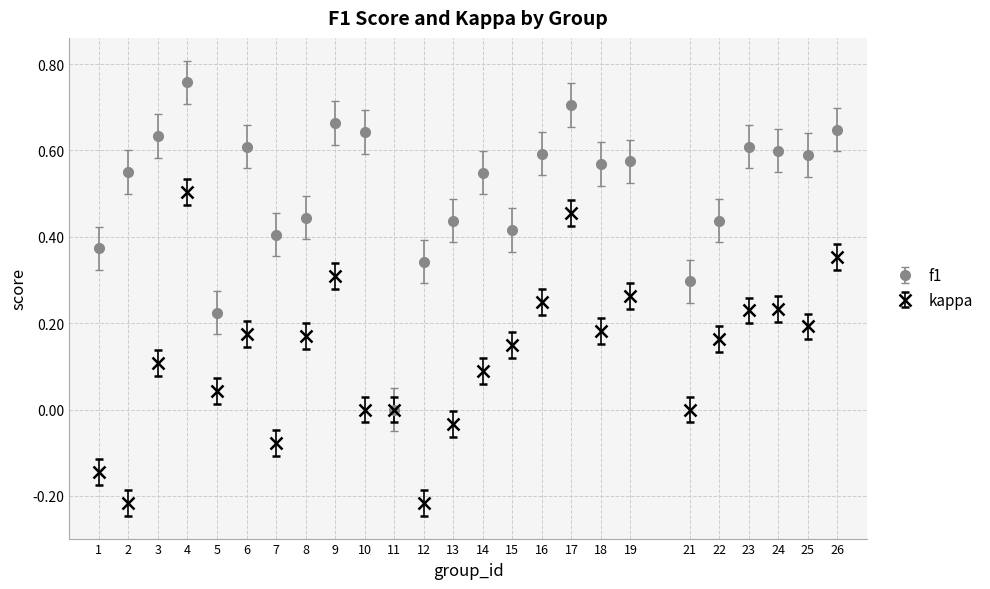

Which category has the highest value in the f1 series?

4